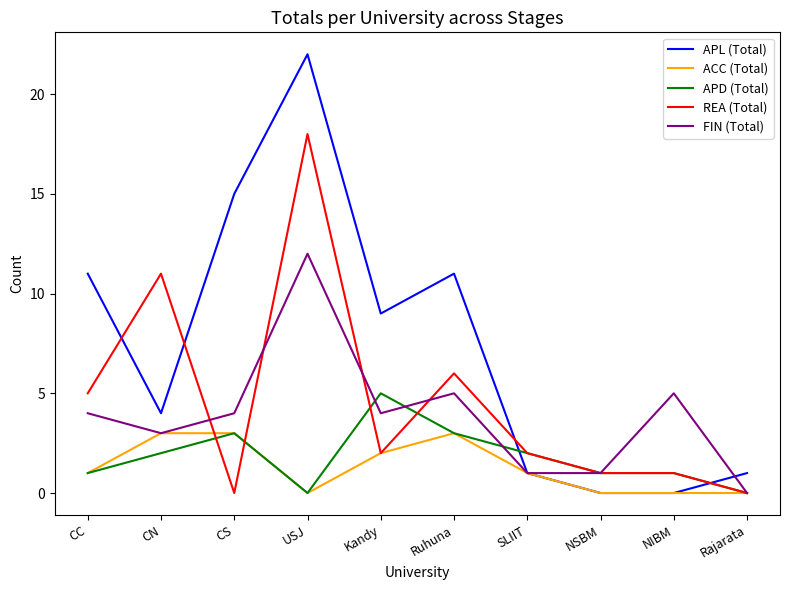

List the series in order of their peak value, lowest first.

ACC (Total), APD (Total), FIN (Total), REA (Total), APL (Total)